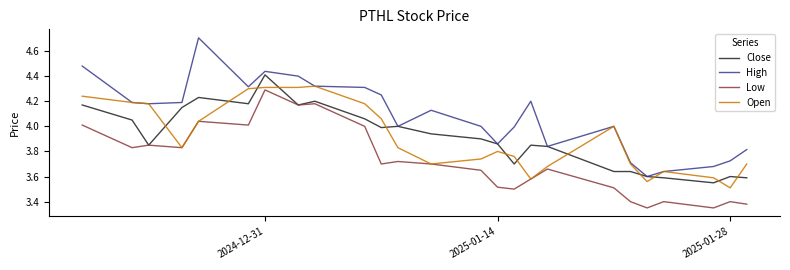

True or false: Low and High cross at least once.

False